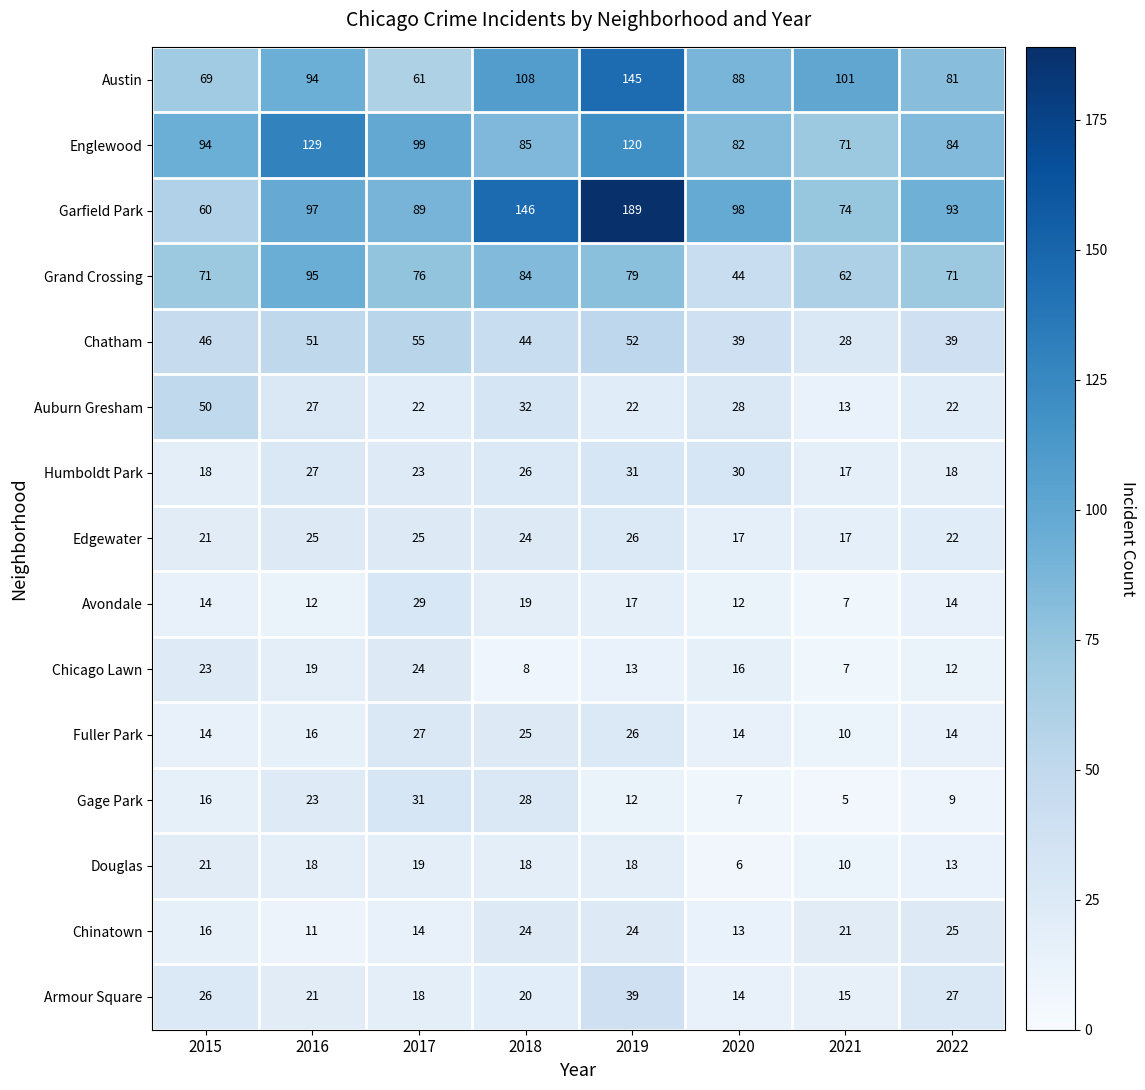

Which category has the highest value across all series?

2019